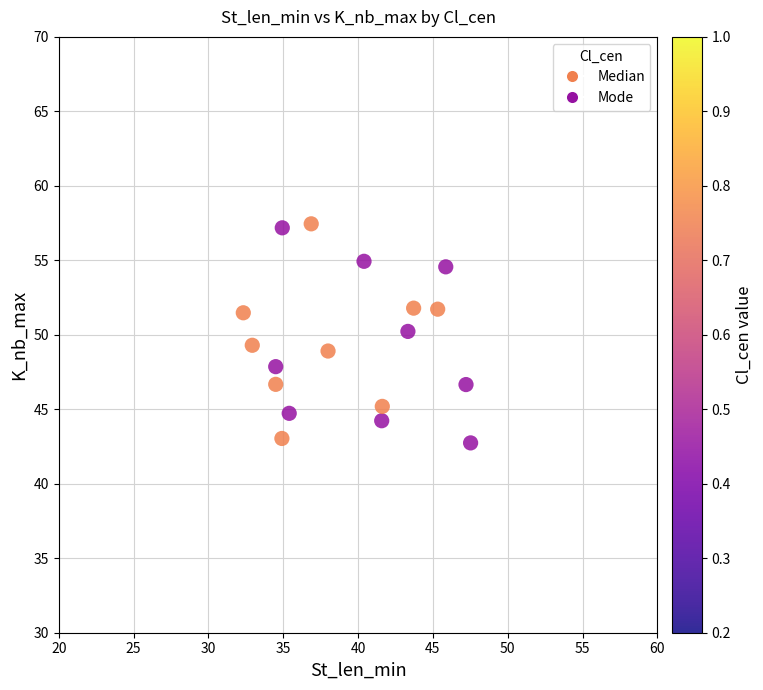

What is the range of Y values (max minus min)?

14.7